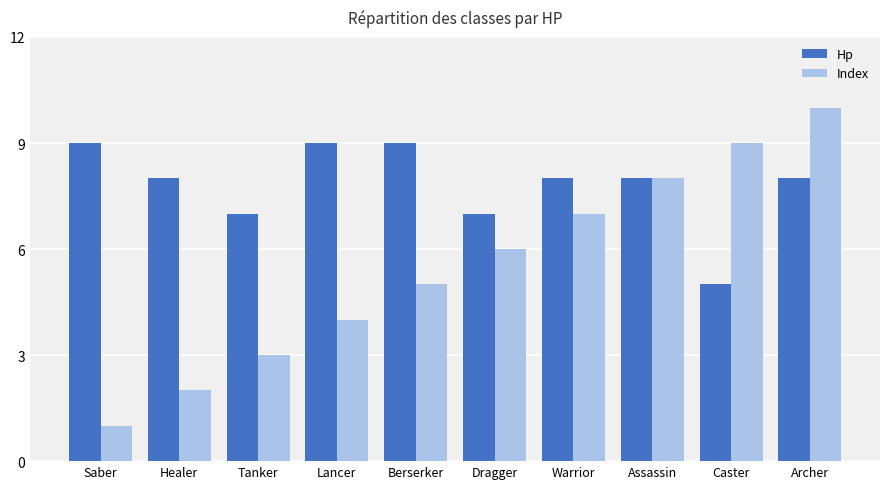

Which series has the largest total across all categories?

Hp